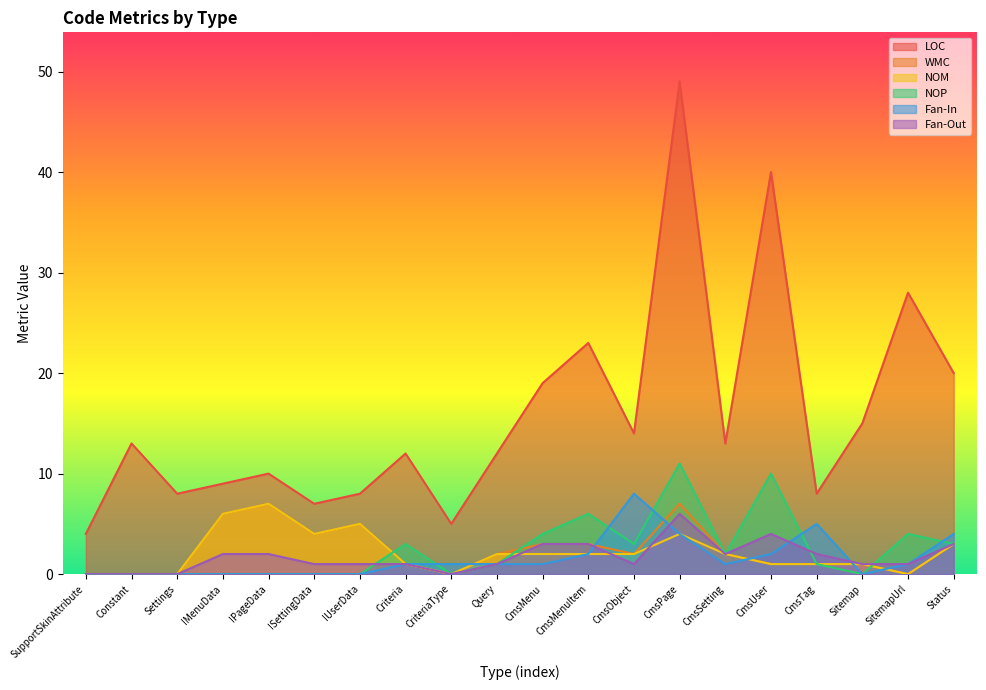

At which label does Fan-Out reach its minimum?

SupportSkinAttribute